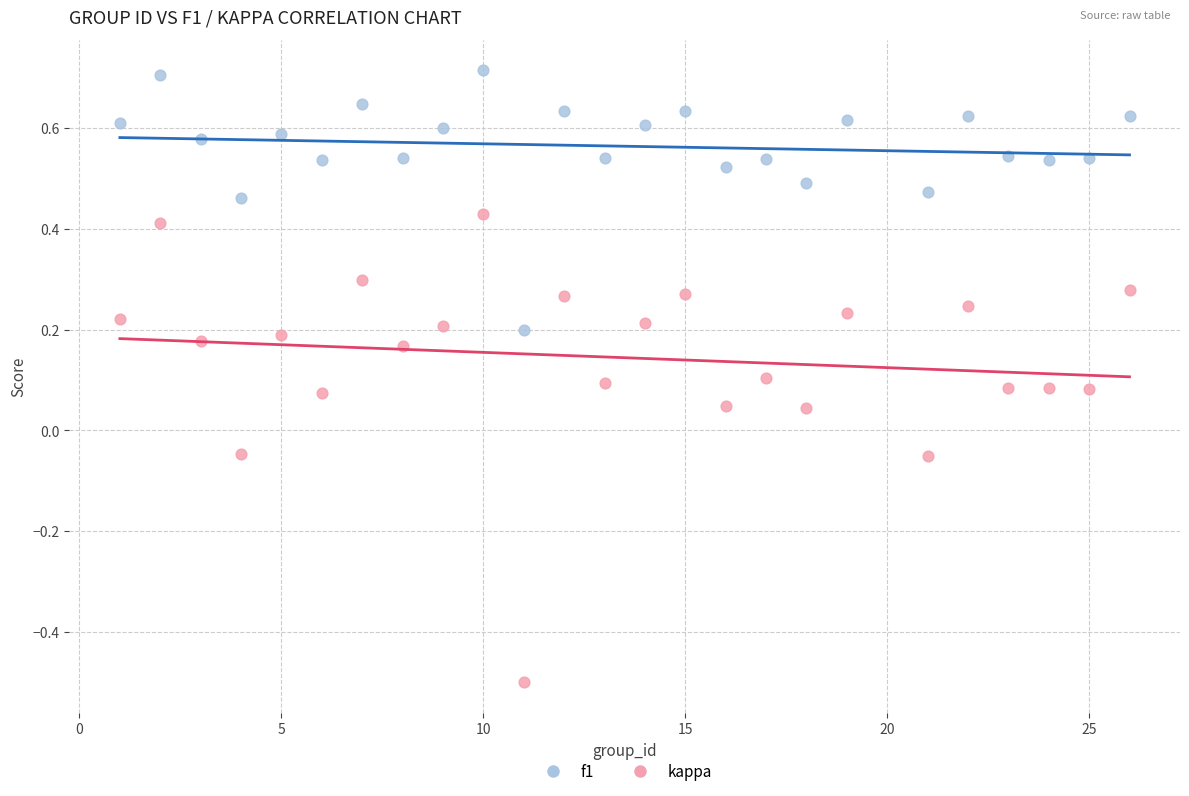

Which series contains the lowest Y value?

kappa